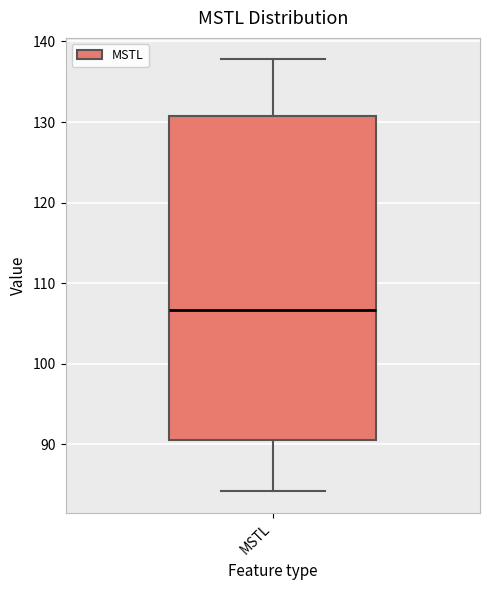

Transcribe this box plot: give where the median line is, the range the box spans, and where the two whiskers end, as read against the y-axis. The values are not printed on the chart, so give them approximately, as read against the axis.

median 107, box 91 to 131, whiskers 84 to 138